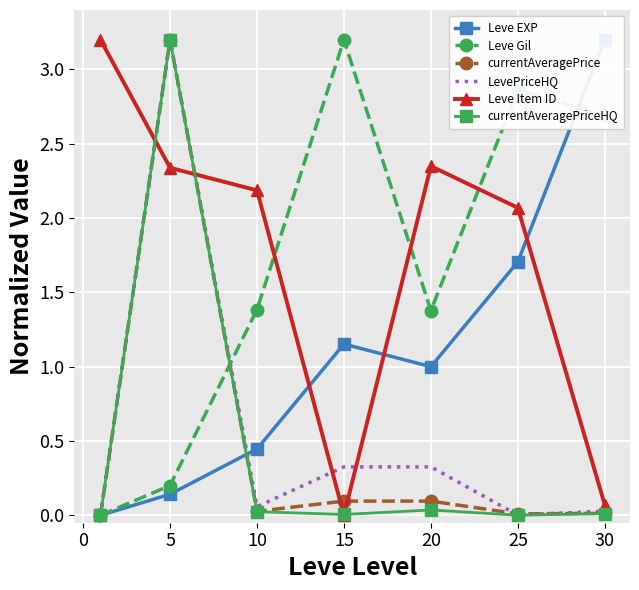

True or false: Leve Gil has a value of 2.7 at 30.

True